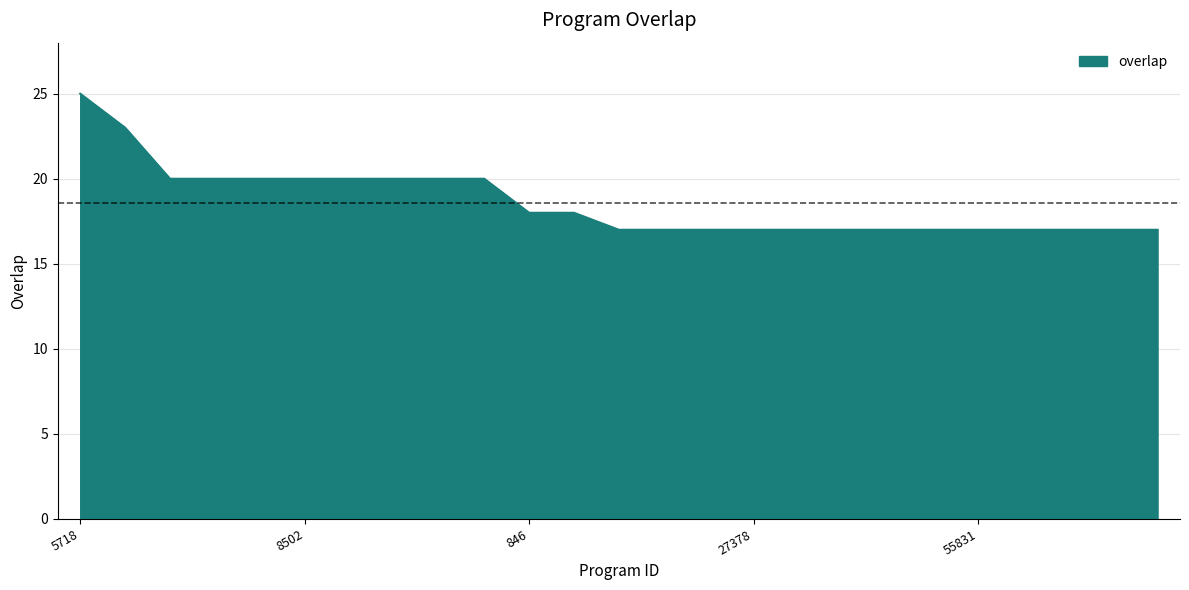

Count the values in the range 17 to 20.

23